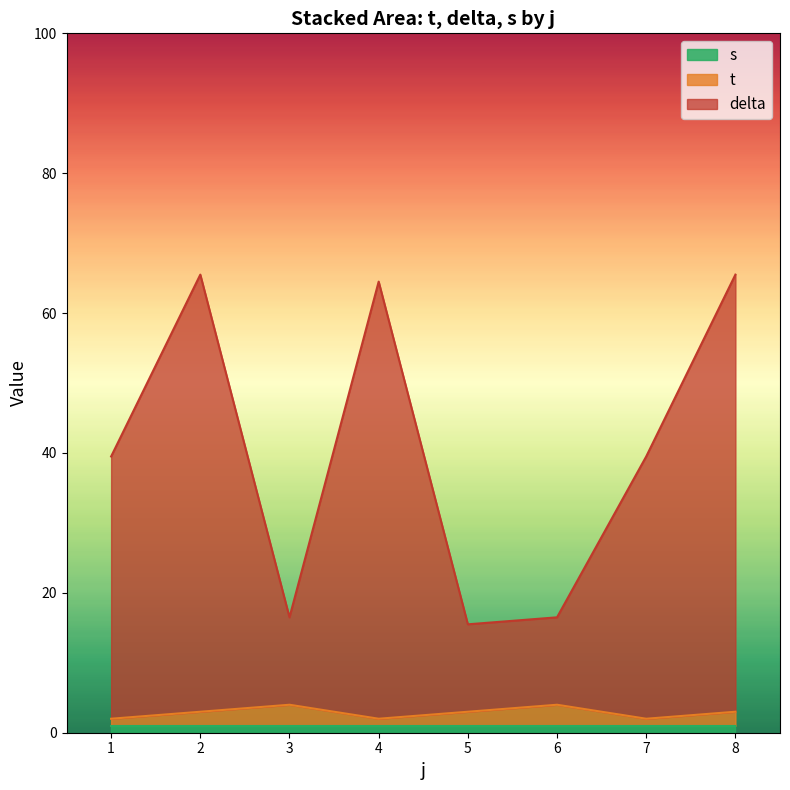

What are all the series names shown in the legend?

s, t, delta